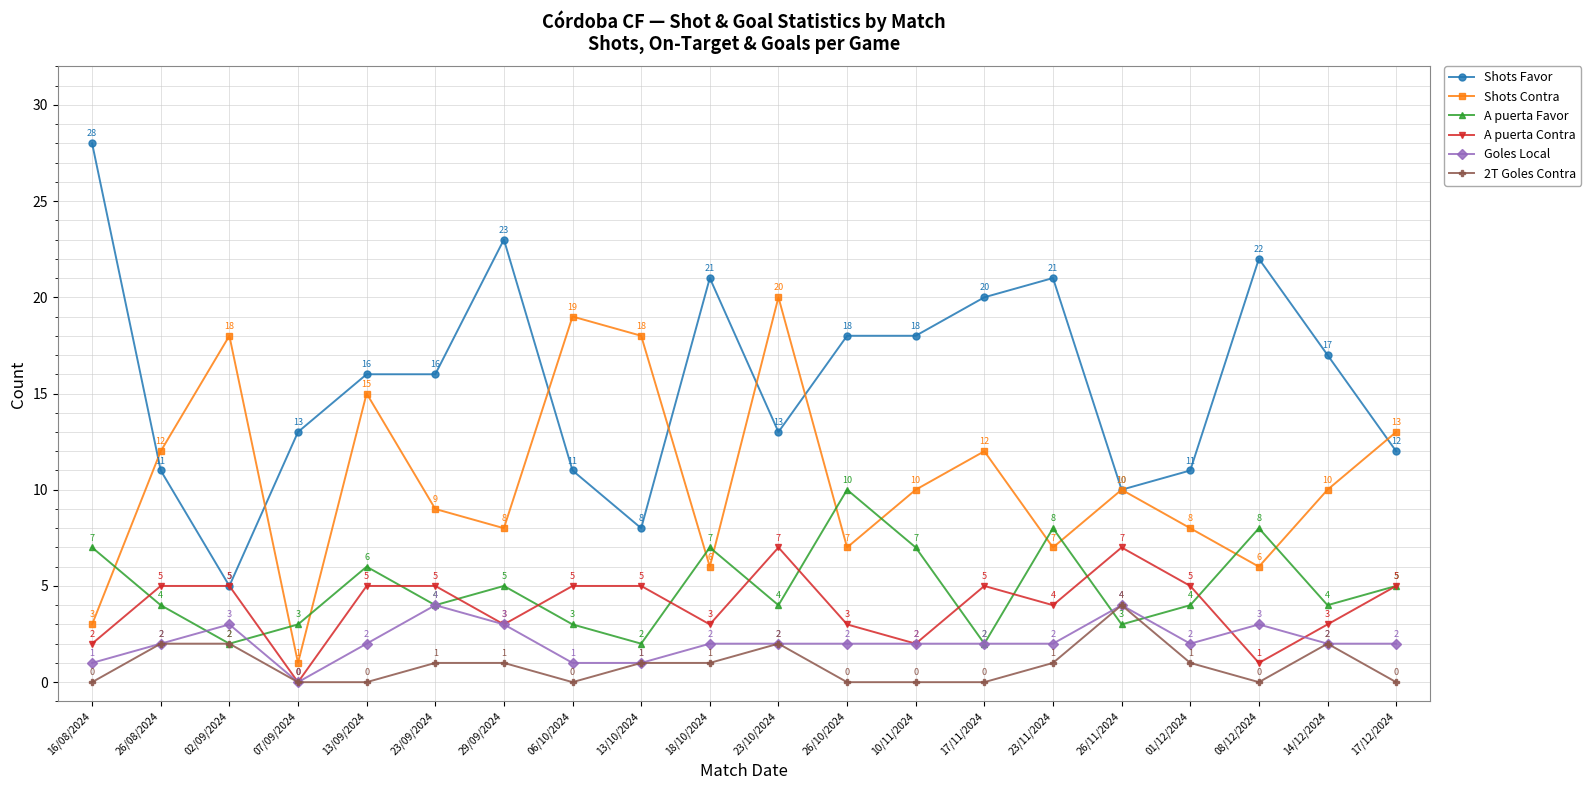

What is the label of the 19th point from the right?

26/08/2024